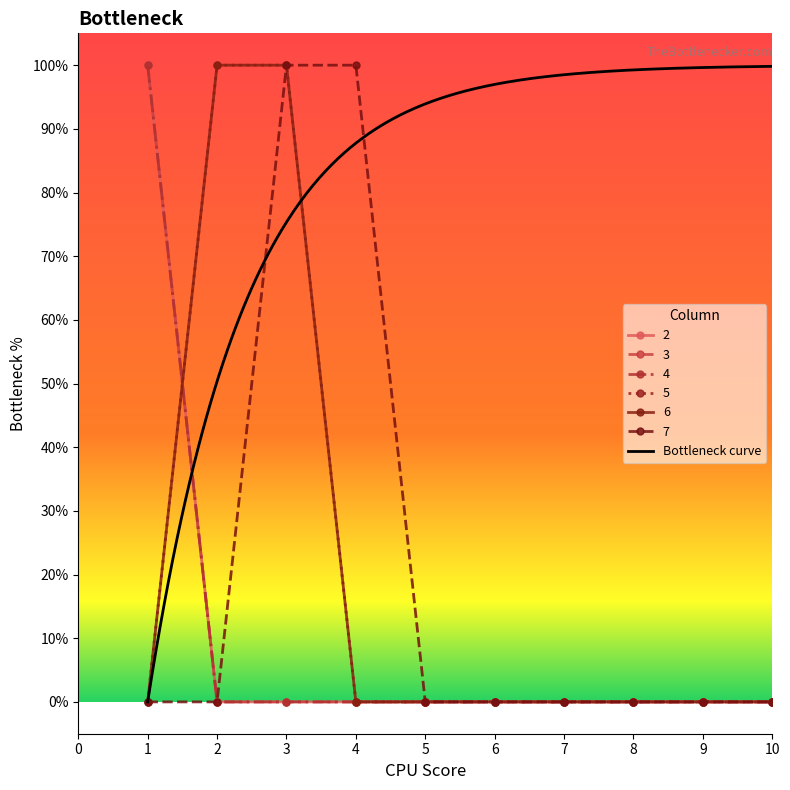

True or false: 2 and 5 intersect in this chart.

True